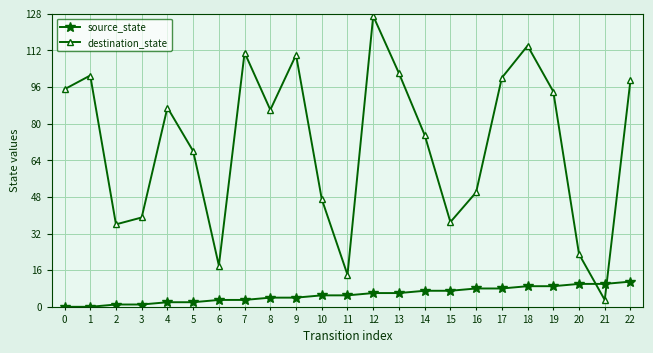

Reading left to right, list all the values displayed in this chart.

source_state: 0=0	1=0	2=1	3=1	4=2	5=2	6=3	7=3	8=4	9=4	10=5	11=5	12=6	13=6	14=7	15=7	16=8	17=8	18=9	19=9	20=10	21=10	22=11
destination_state: 0=95	1=101	2=36	3=39	4=87	5=68	6=18	7=111	8=86	9=110	10=47	11=14	12=127	13=102	14=75	15=37	16=50	17=100	18=114	19=94	20=23	21=3	22=99